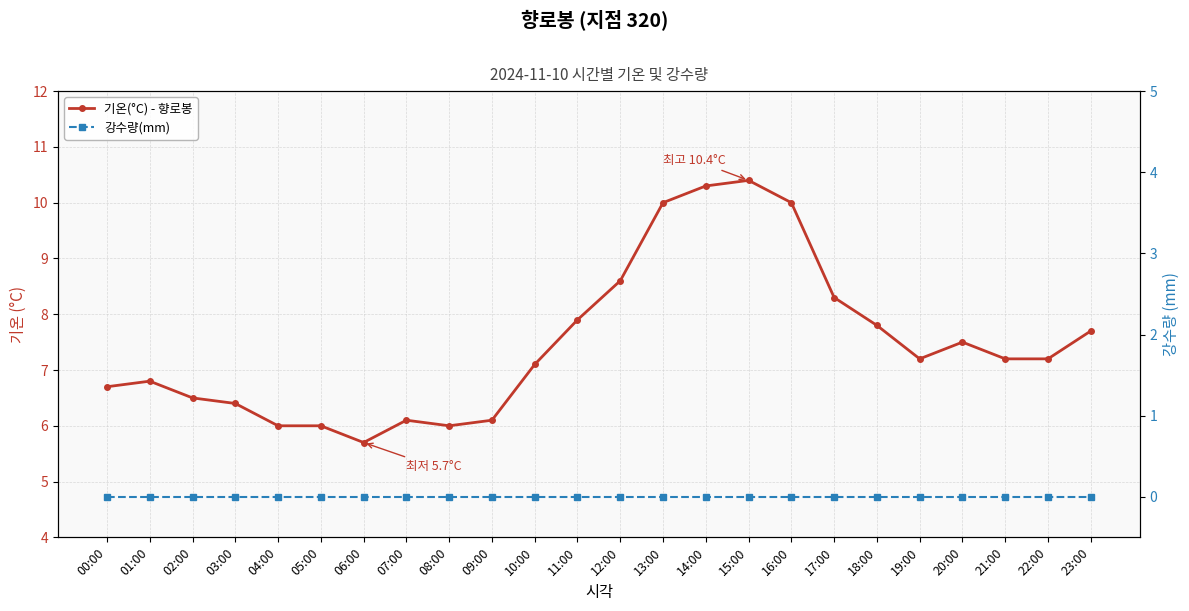

Rank the categories by 기온(°C) - 향로봉 value from highest to lowest.

15:00, 14:00, 13:00, 16:00, 12:00, 17:00, 11:00, 18:00, 23:00, 20:00, 19:00, 21:00, 22:00, 10:00, 01:00, 00:00, 02:00, 03:00, 07:00, 09:00, 04:00, 05:00, 08:00, 06:00